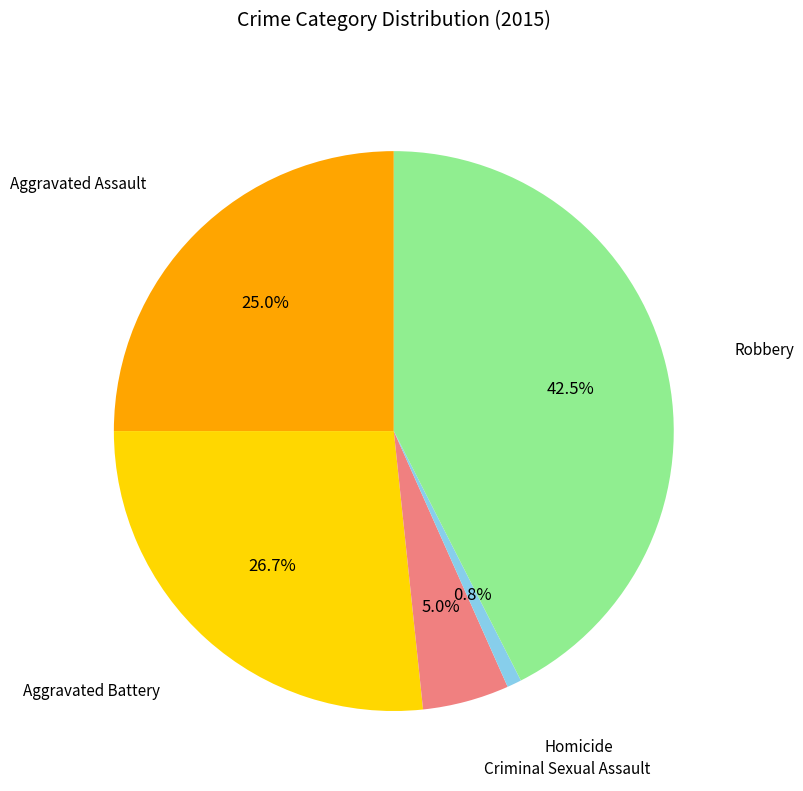

Is there any slice that represents more than half of the pie?

No